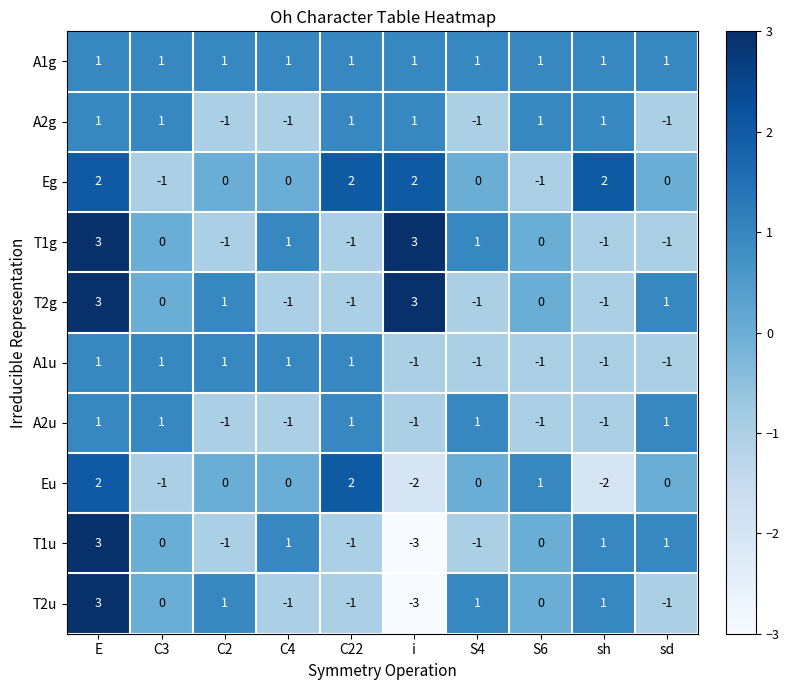

How many T1u values are between -1 and 1?

8